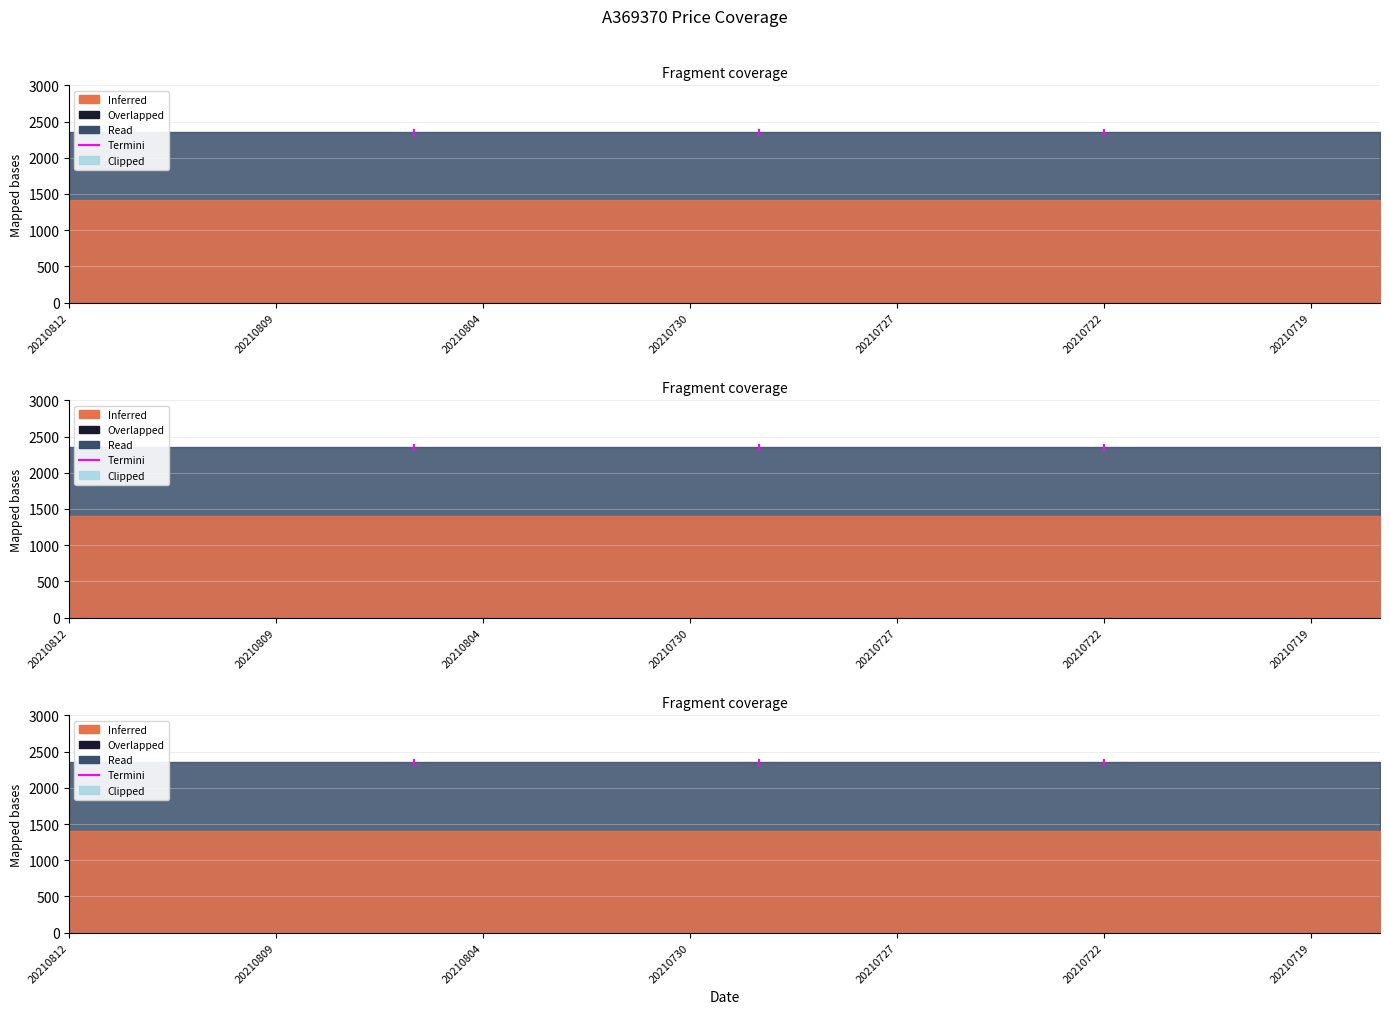

What is the value of the 1st point from the left?

2320